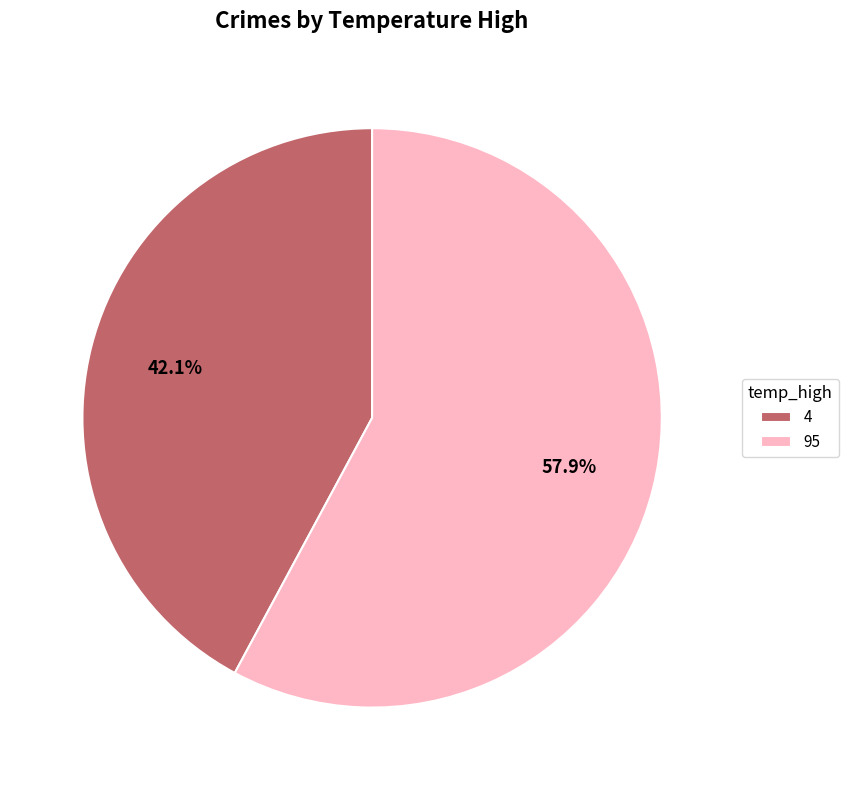

To the nearest percent, what is the difference between the largest and smallest slice percentages?

16%